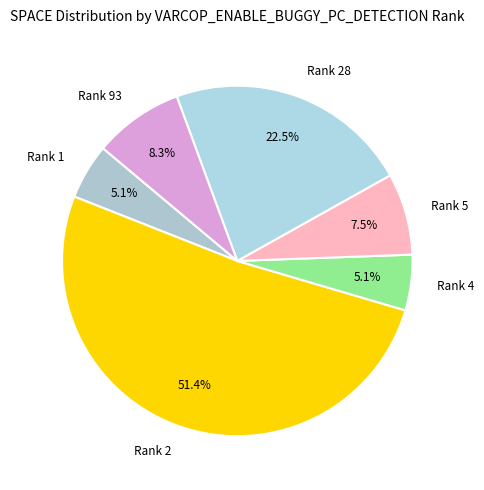

Which category accounts for the majority?

Rank 2